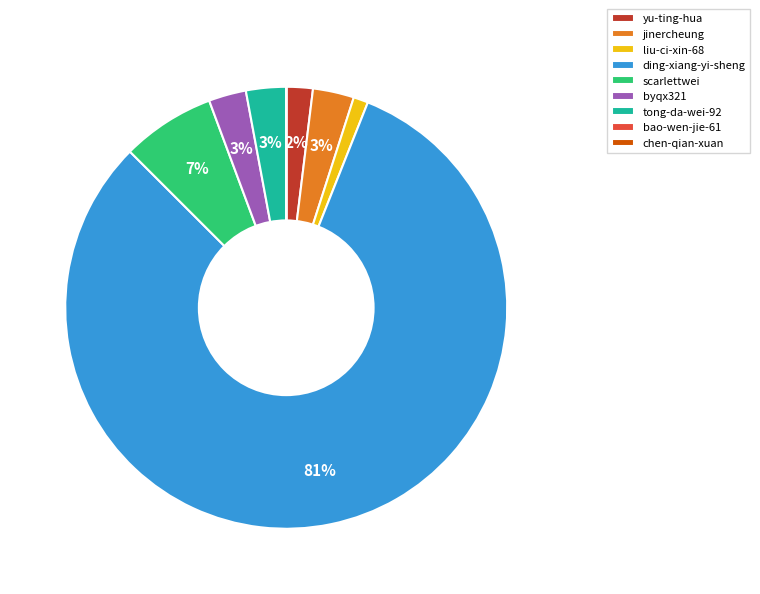

Is there a majority slice in this chart?

Yes